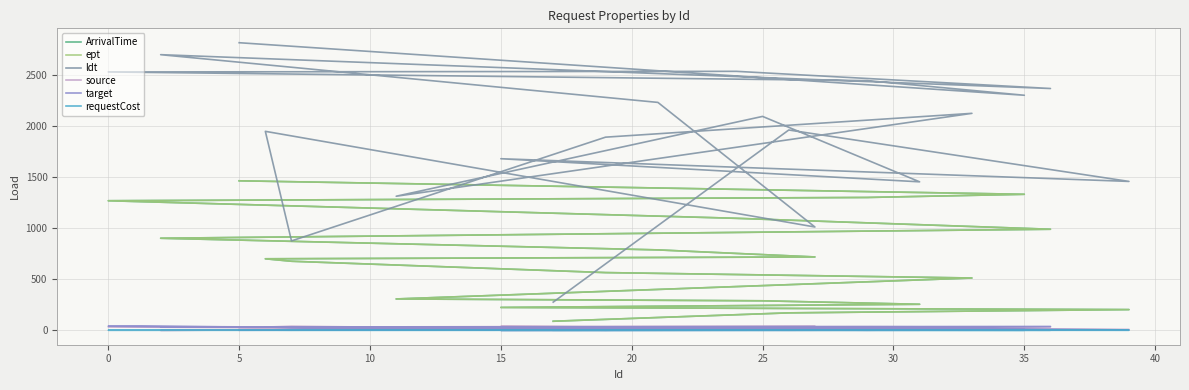

True or false: ept and requestCost intersect in this chart.

False